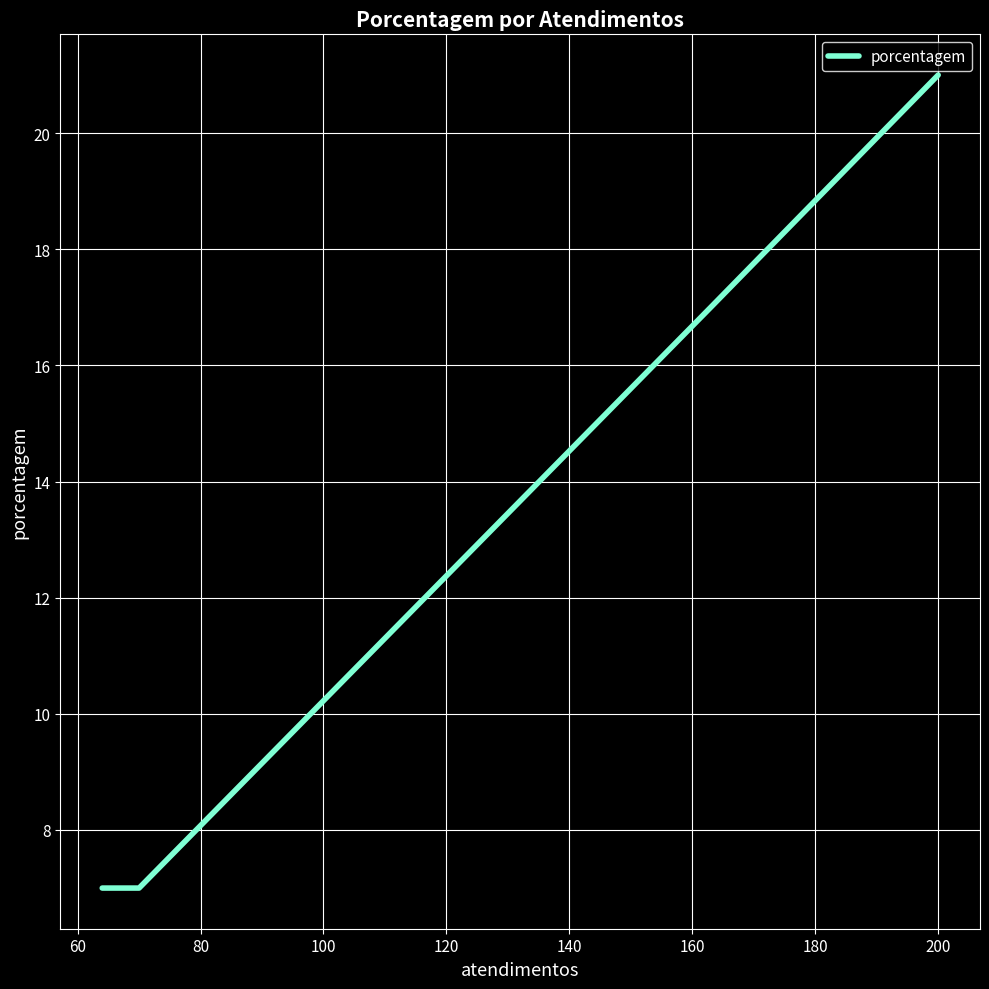

How many distinct data groups are displayed?

1